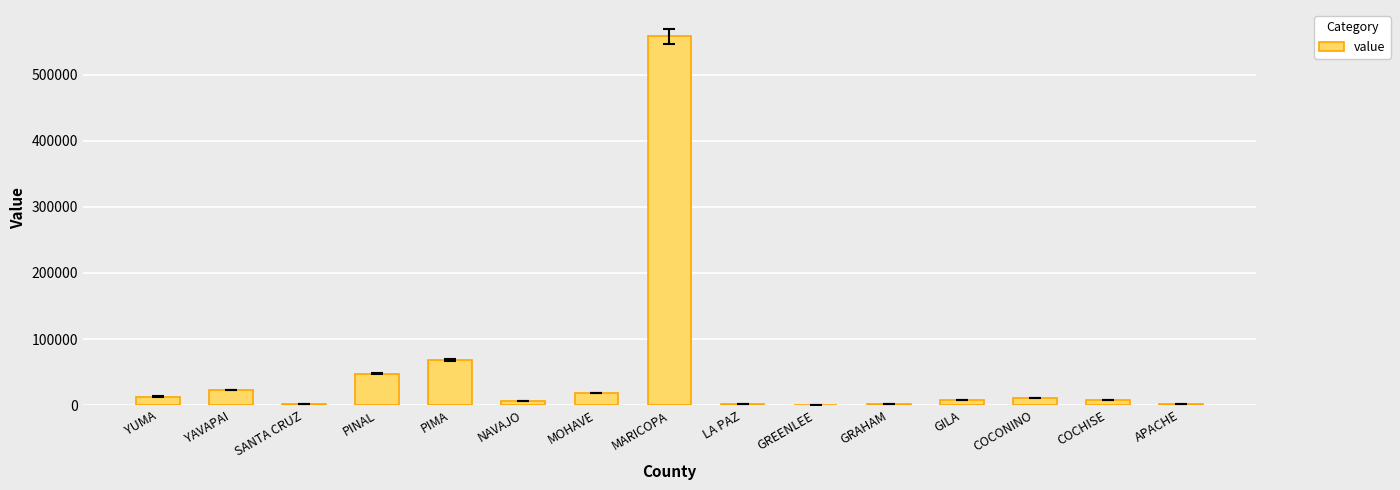

True or false: the data shows 357426 at MARICOPA.

False